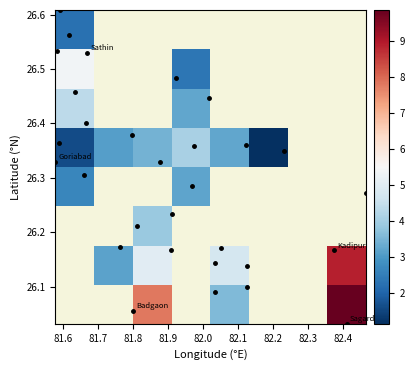

What is the greatest value displayed?

9.8